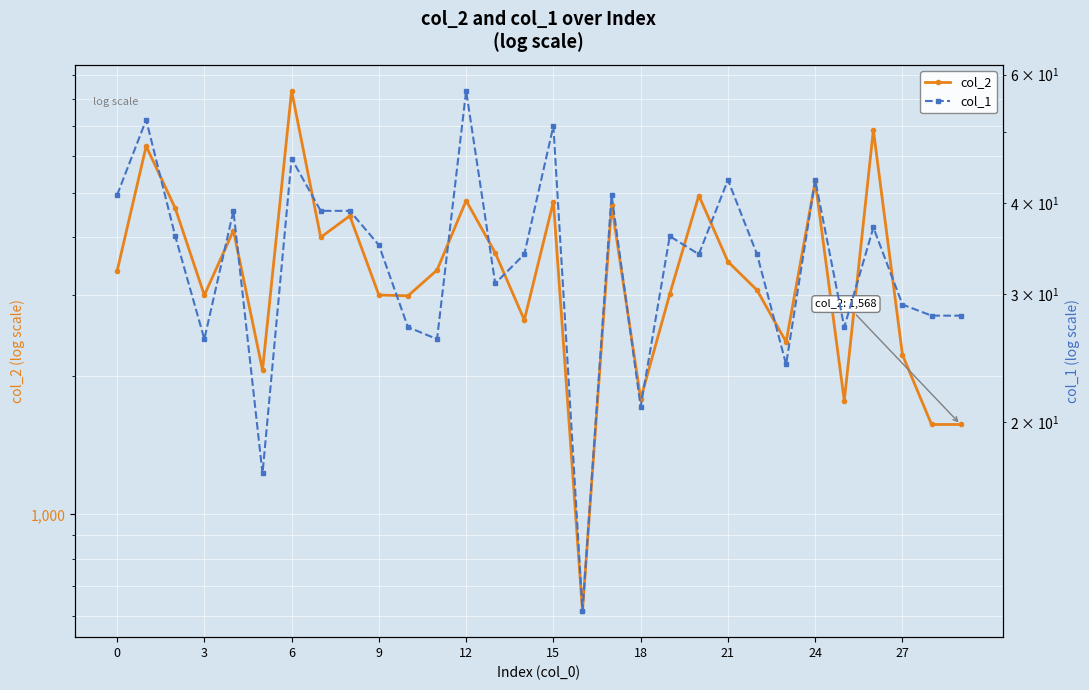

What is the label of the 17th point from the left?

16